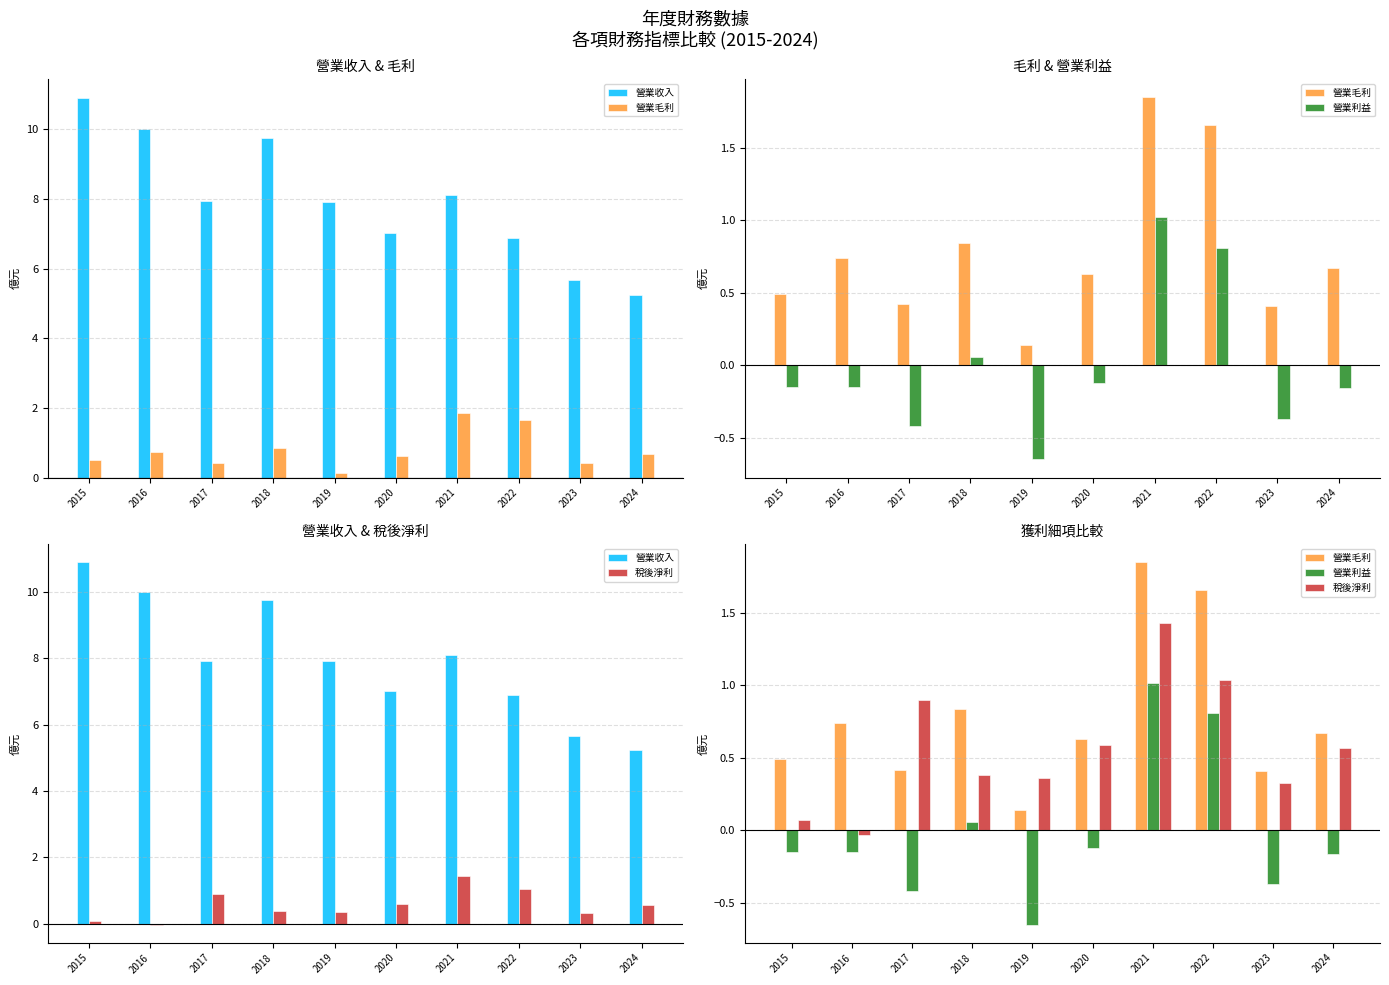

What is the average value of the 稅後淨利 series?

0.6